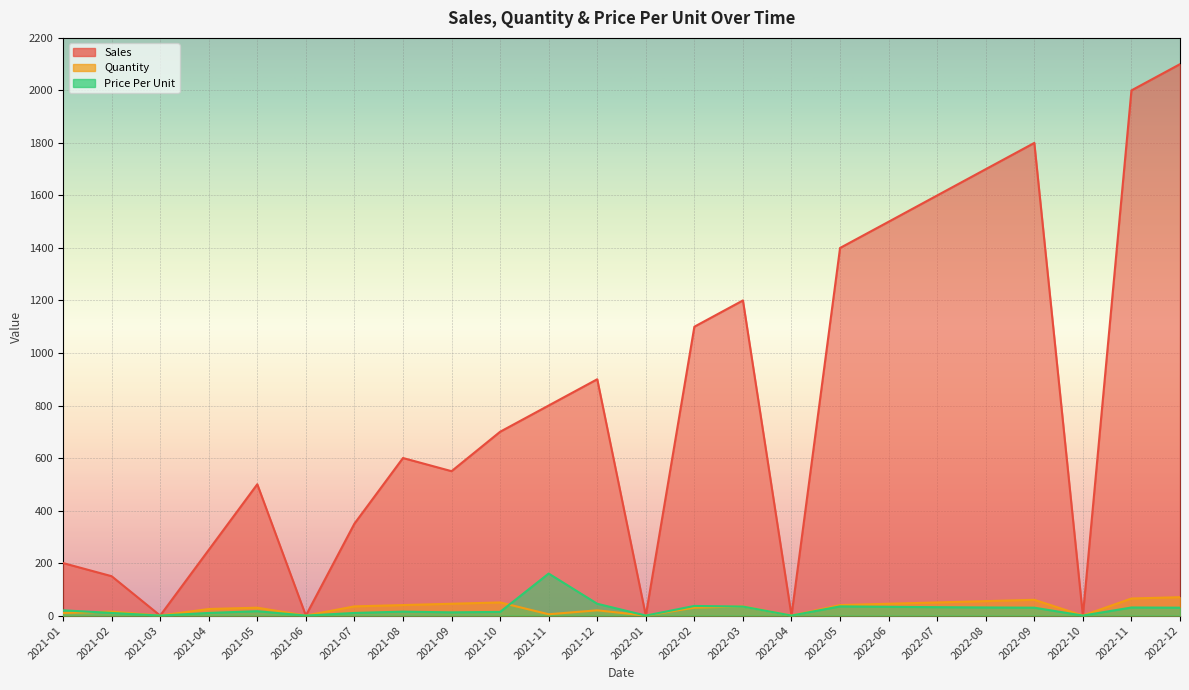

True or false: Price Per Unit and Sales cross at least once.

False